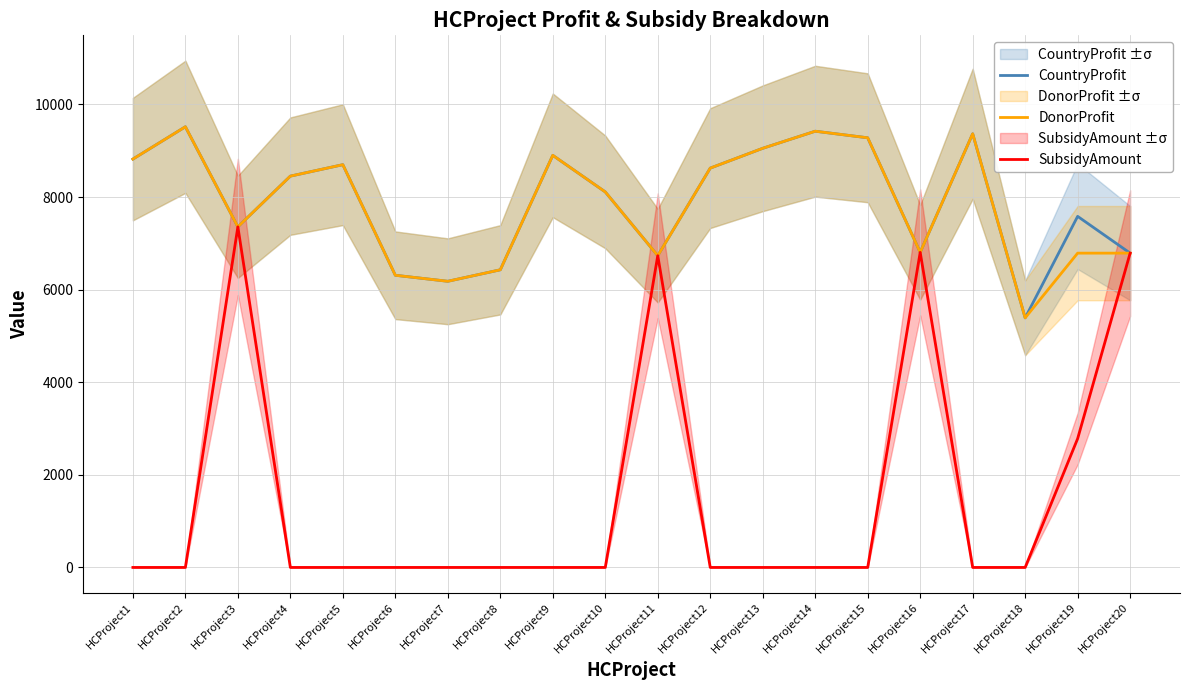

Reading left to right, what are all the values shown in this chart?

CountryProfit: 8819.0	9517.0	7356.0	8451.0	8698.0	6310.0	6180.0	6428.0	8900.0	8110.0	6733.0	8624.0	9052.0	9421.0	9279.0	6805.0	9366.0	5390.0	7582.0	6788.0
DonorProfit: 8819.0	9517.0	7356.0	8451.0	8698.0	6310.0	6180.0	6428.0	8900.0	8110.0	6733.0	8624.0	9052.0	9421.0	9279.0	6805.0	9366.0	5390.0	6788.0	6788.0
SubsidyAmount: 0.0	0.0	7356.0	0.0	0.0	0.0	0.0	0.0	0.0	0.0	6733.0	0.0	0.0	0.0	0.0	6805.0	0.0	0.0	2782.0	6788.0